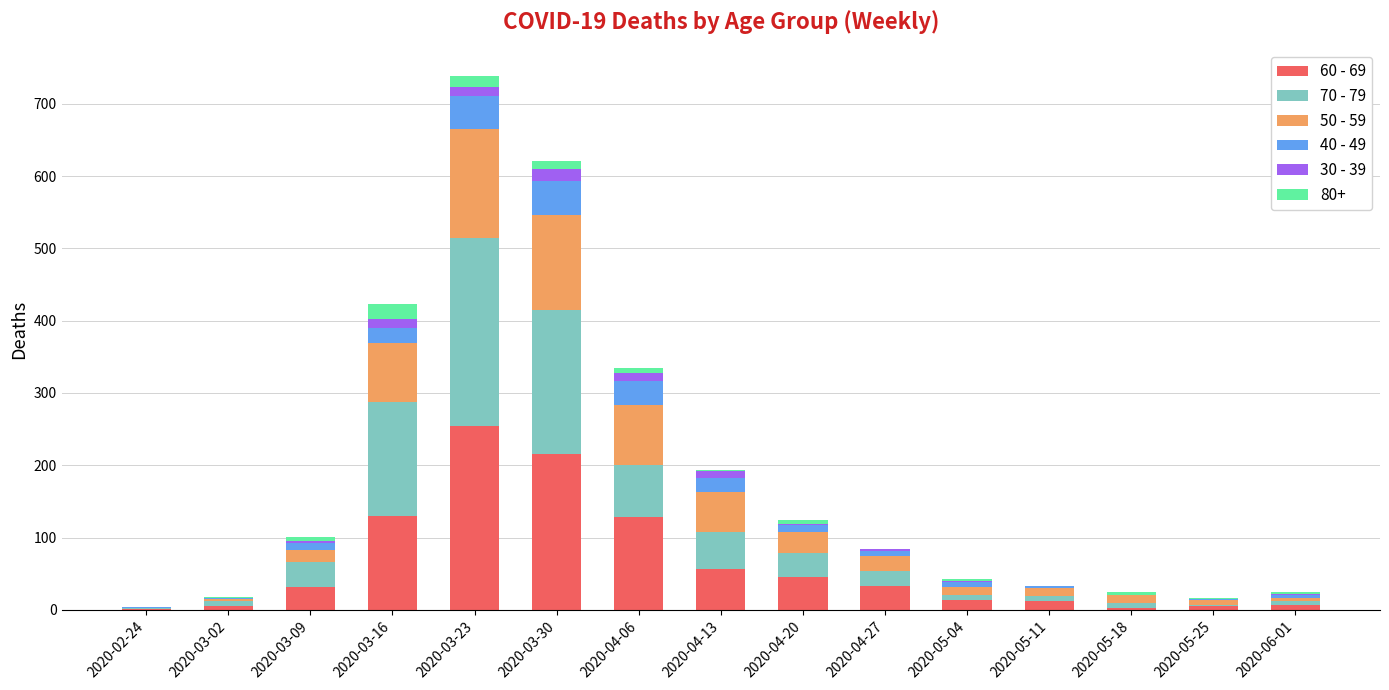

What is the difference between the maximum and minimum values in the 70 - 79 series?

258